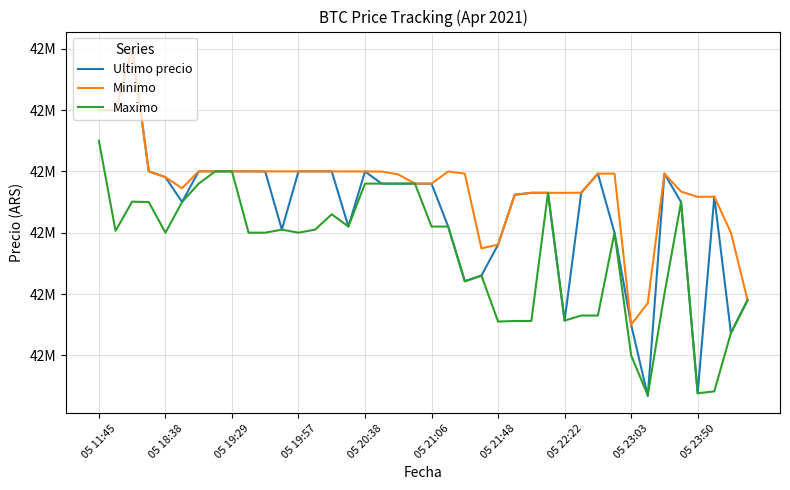

In Ultimo precio, how many points are lower than both neighbors (excluding endpoints)?

10